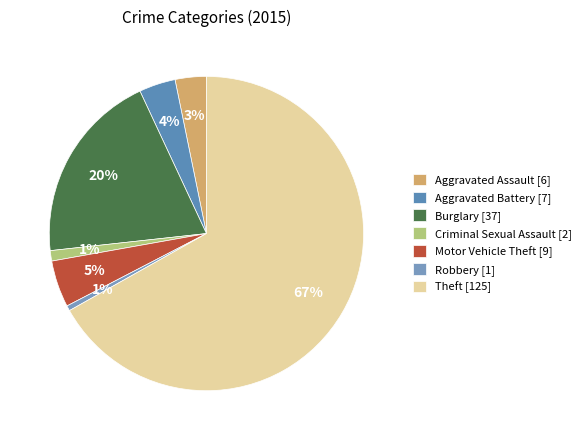

To the nearest percent, what is the difference between the largest and smallest slice percentages?

66%